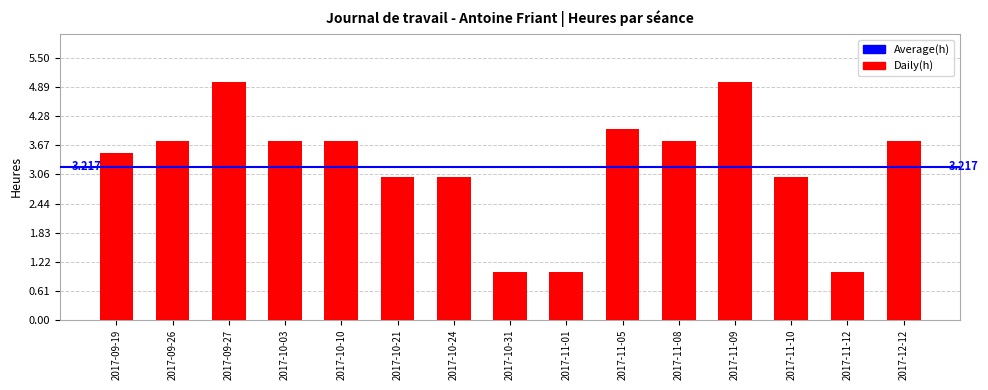

Which label corresponds to the largest value in the chart?

2017-09-27